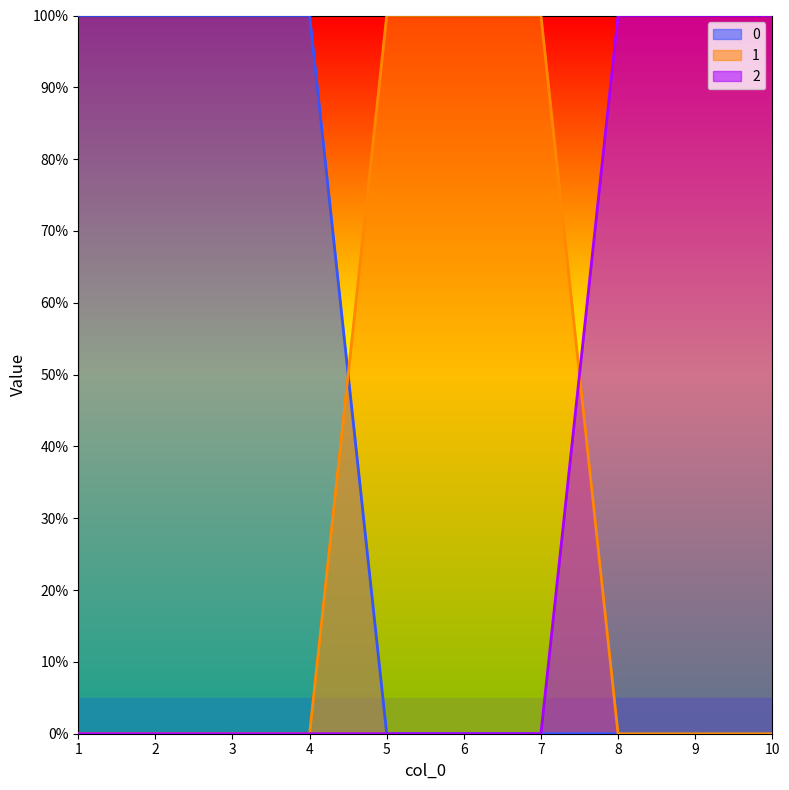

What is the spread (max minus min) of values at 5?

1